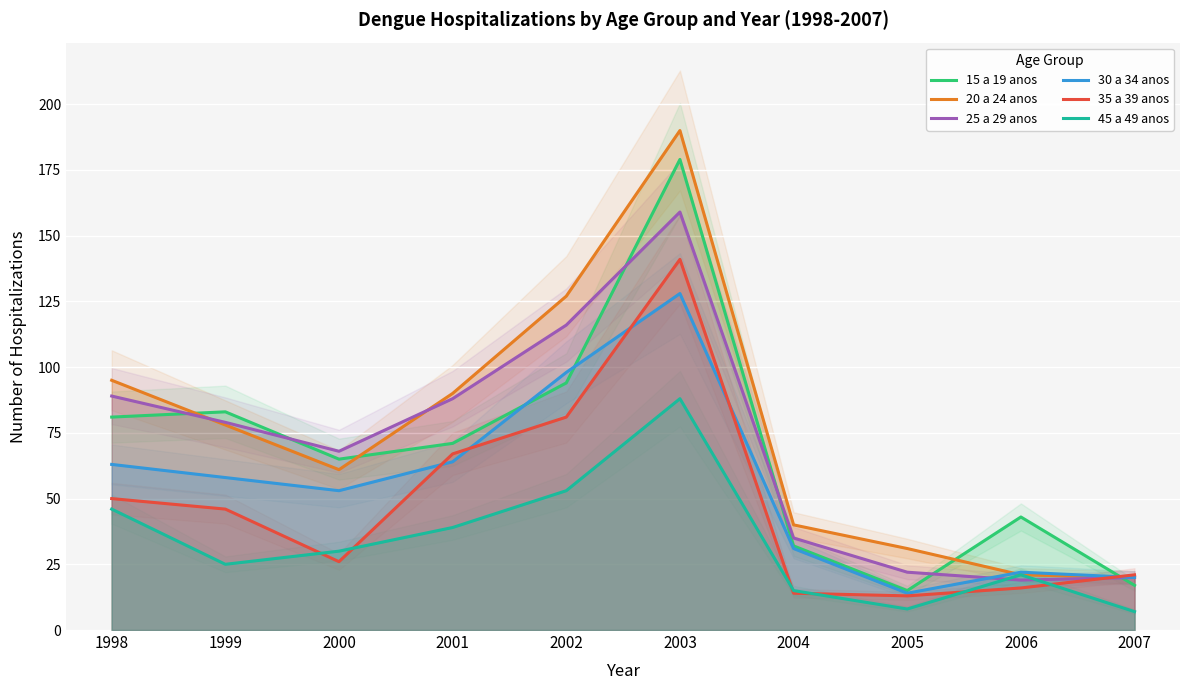

The value of 30 a 34 anos at 2004 is 53. True or false?

False